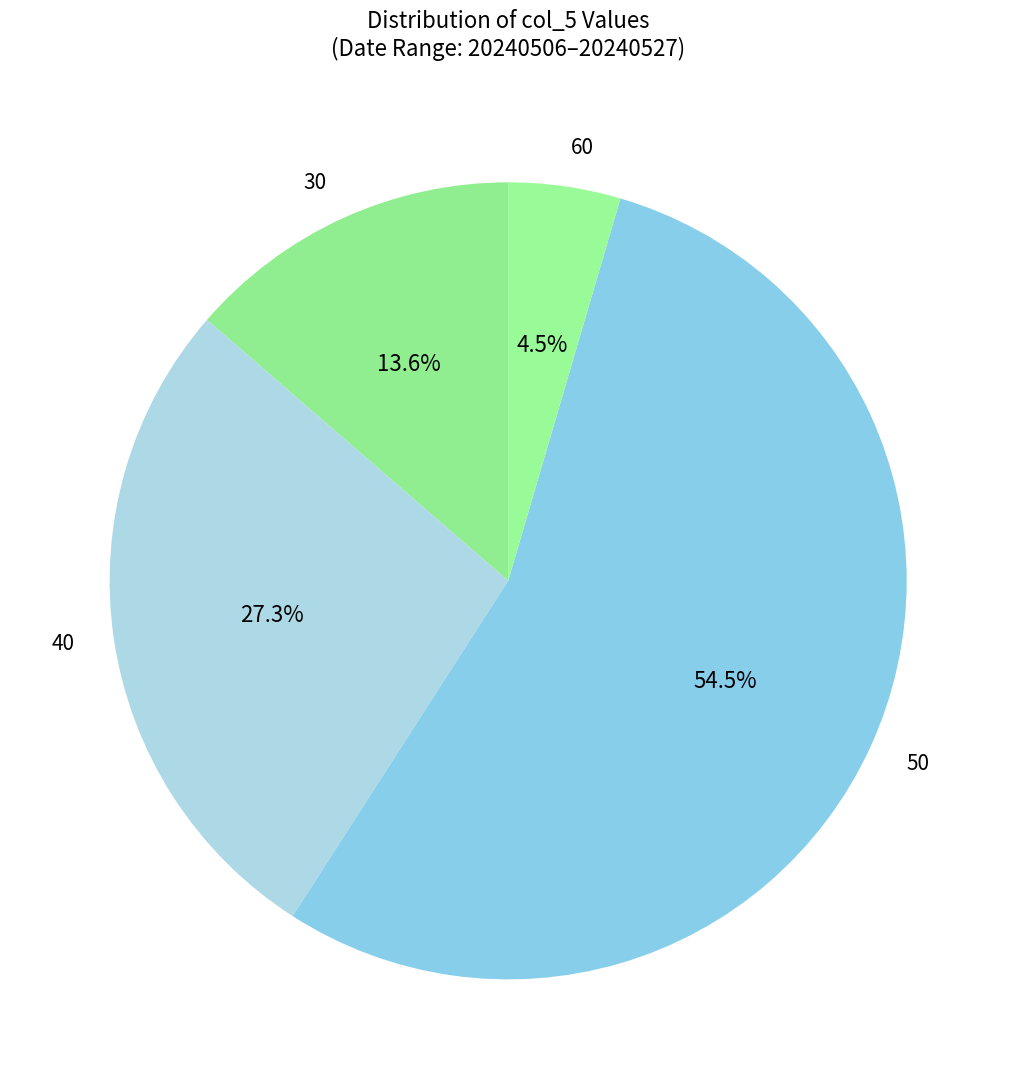

Which category has the smallest portion of the pie?

60